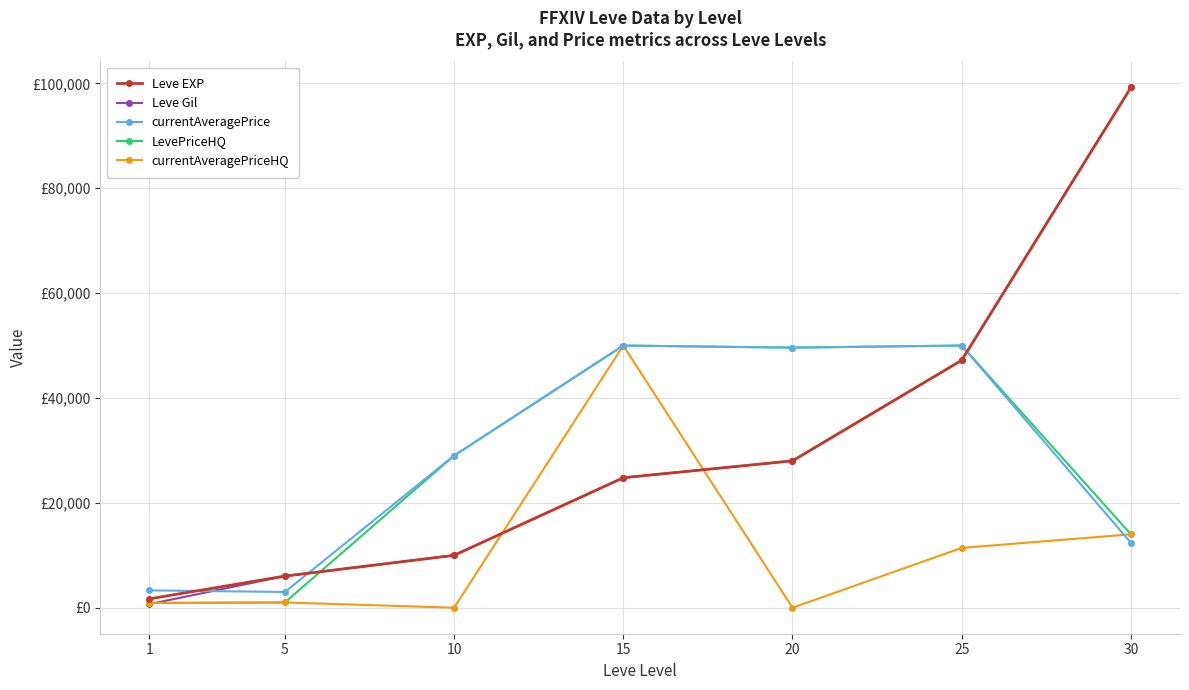

At which label is currentAveragePriceHQ closest to 25000?

30